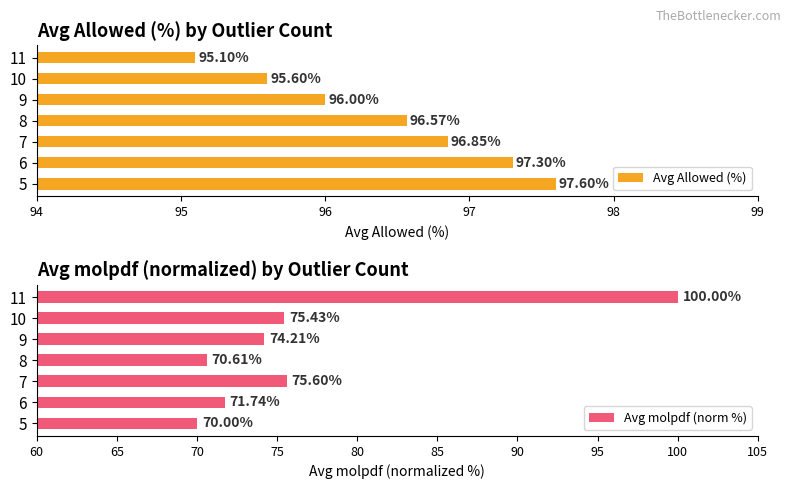

What are all the series names shown in the legend?

Avg Allowed (%), Avg molpdf (norm %)